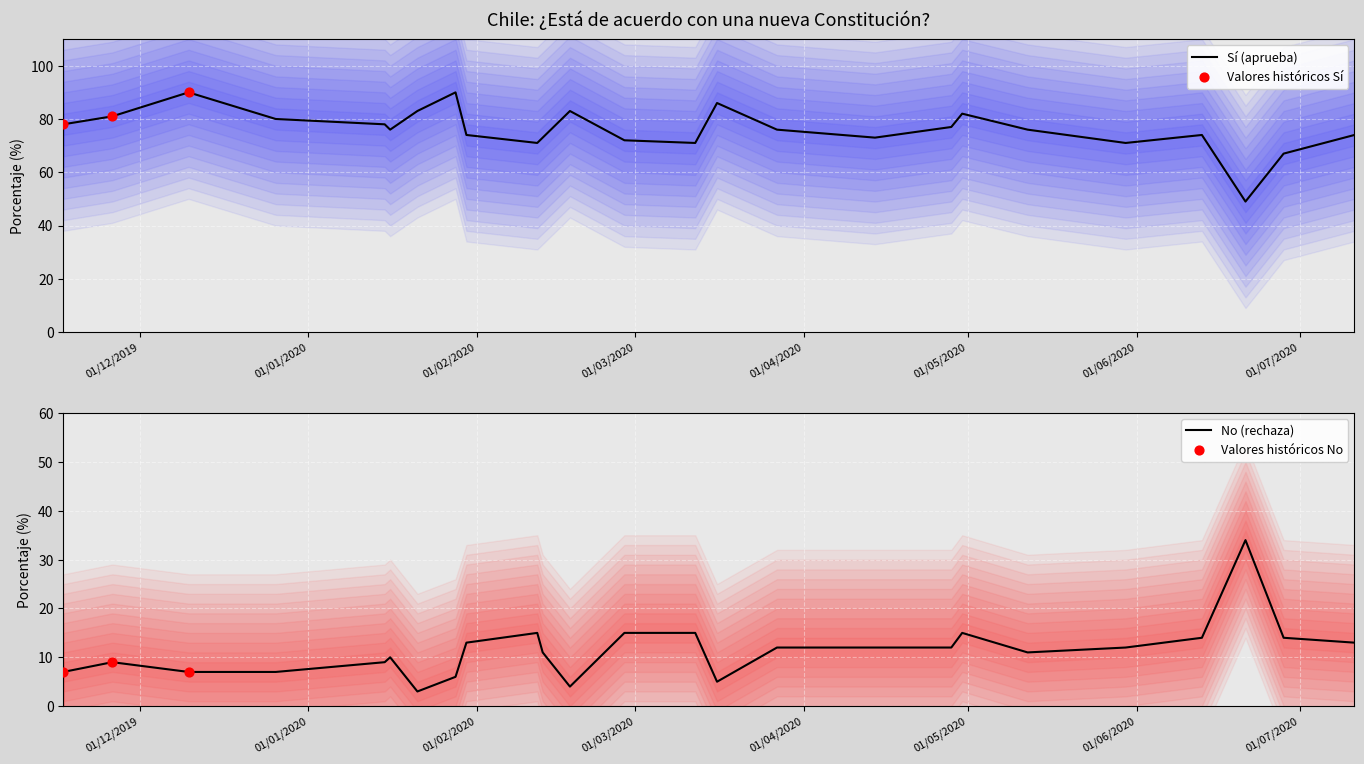

Which series reaches the maximum Y coordinate?

Sí